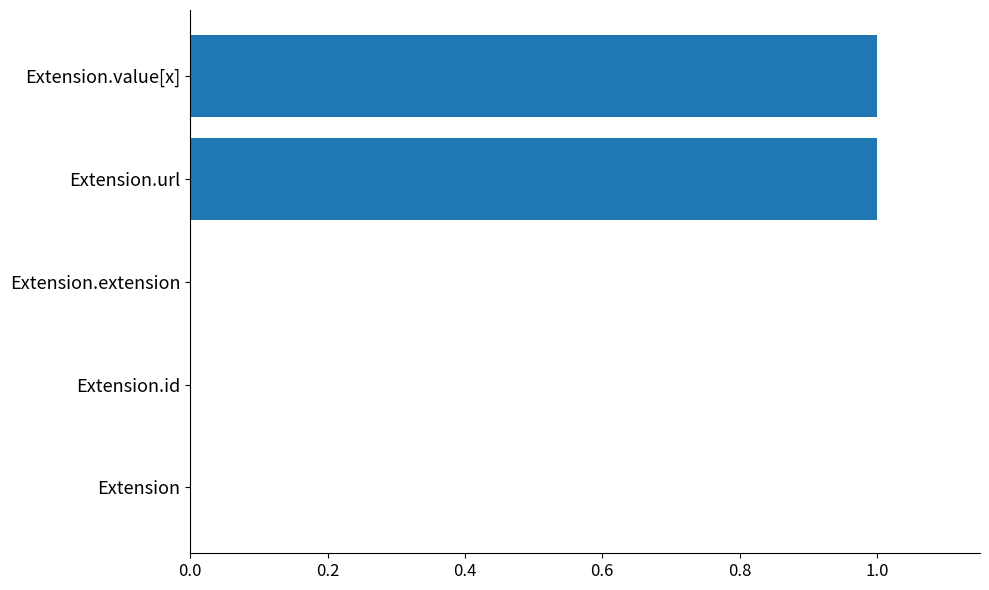

Reading top to bottom, what are all the values shown in this chart?

Extension.value[x]=1	Extension.url=1	Extension.extension=0	Extension.id=0	Extension=0